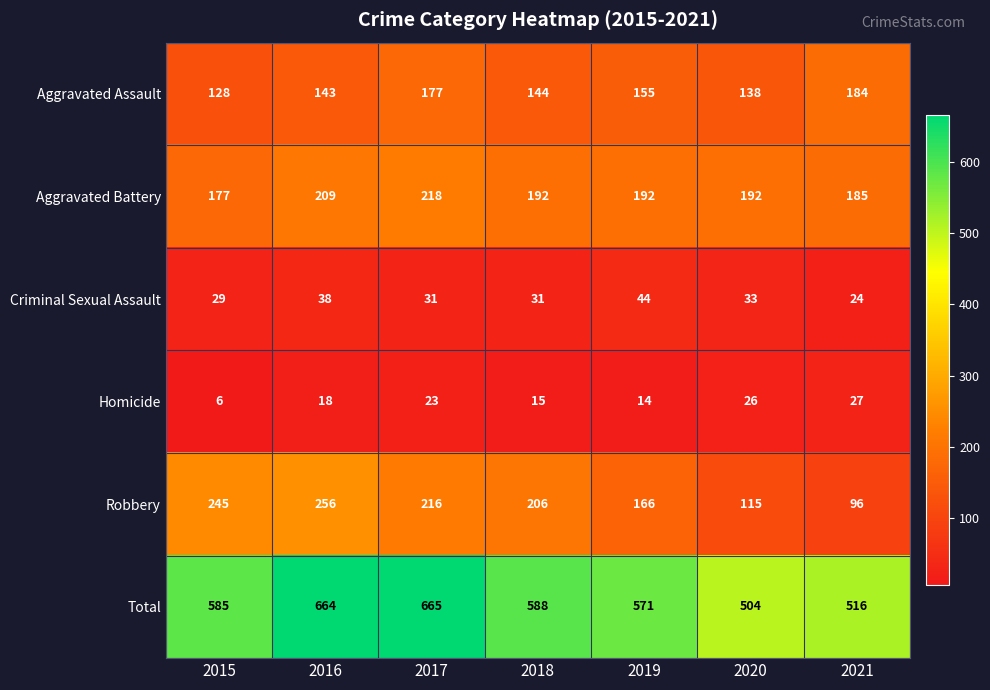

What value does the Total series have at 2015, to the nearest 50?

600